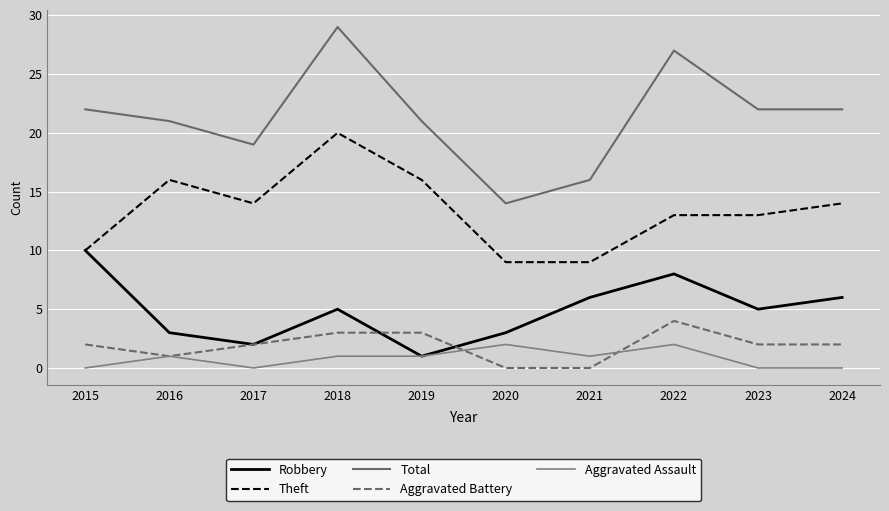

Is the value of Theft at 2024 greater than the value of Aggravated Assault at 2024?

Yes